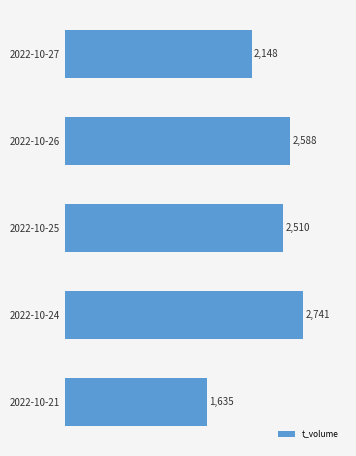

True or false: the data shows 4178 at 2022-10-24.

False